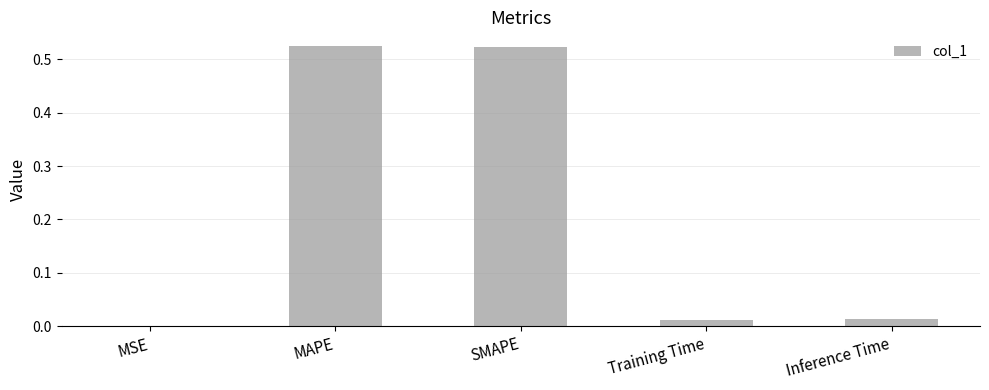

Are the bars horizontal?

No